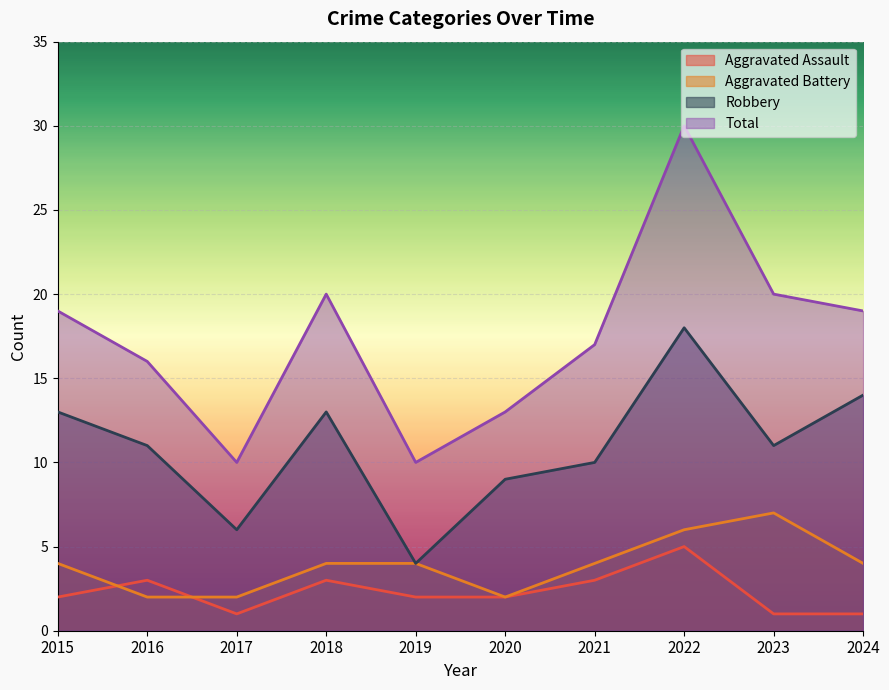

Rank the series by their maximum value, from lowest to highest.

Aggravated Assault, Aggravated Battery, Robbery, Total